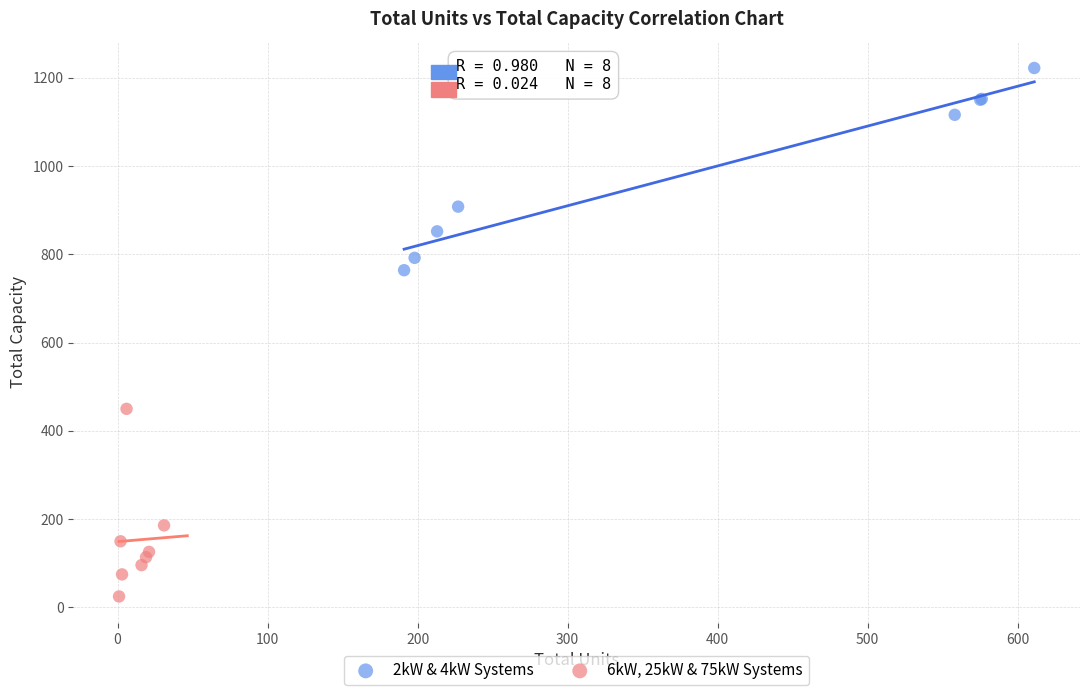

Which series has the largest Y range (max minus min)?

2kW & 4kW Systems